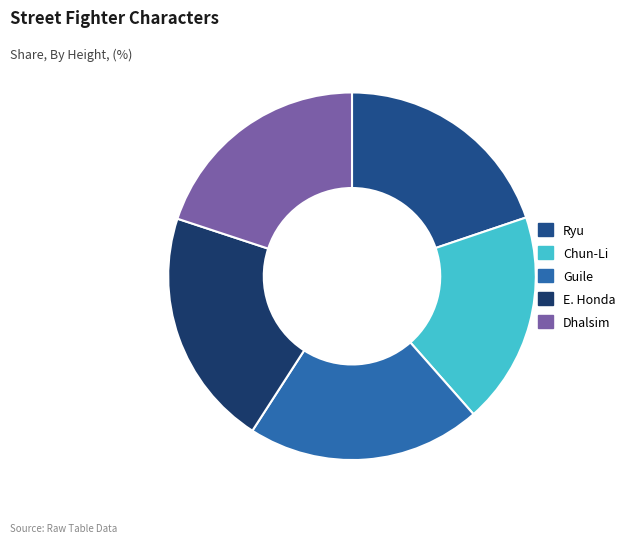

Count the number of slices in the pie.

5